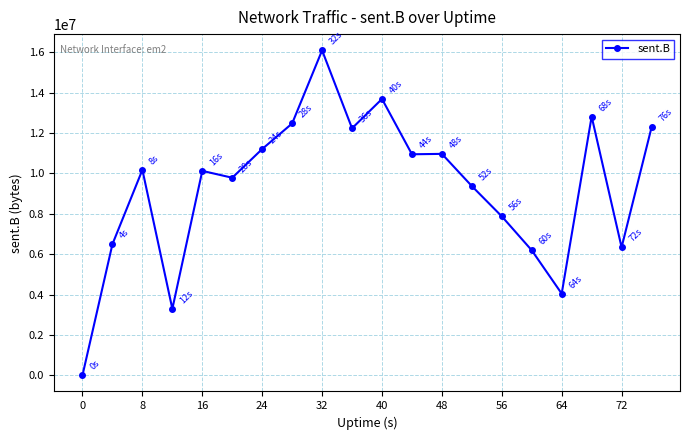

How many lines are shown in the chart?

1